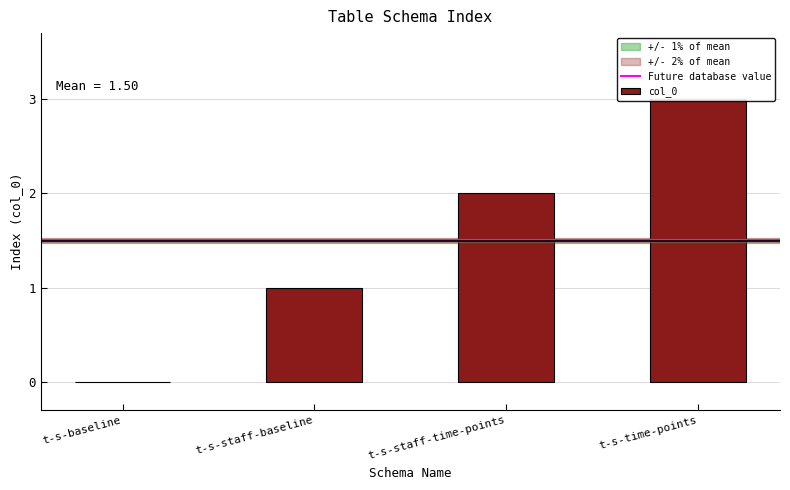

Are the bars grouped side by side (vs. stacked)?

No